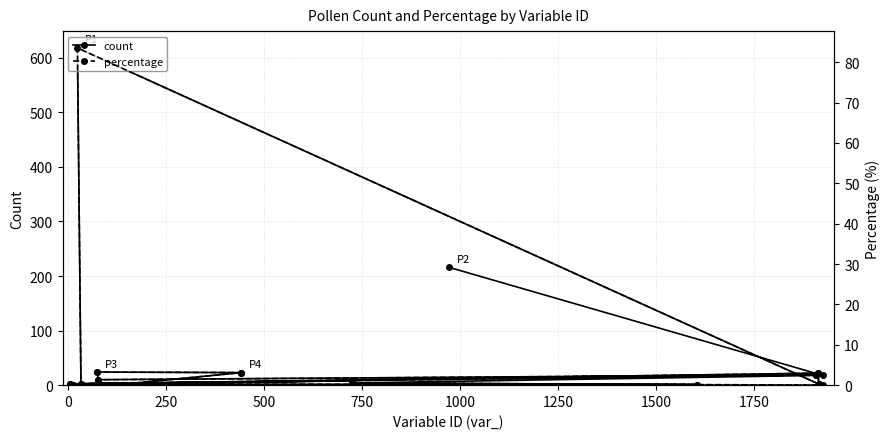

True or false: percentage has a value of 1.8 at 11.

False